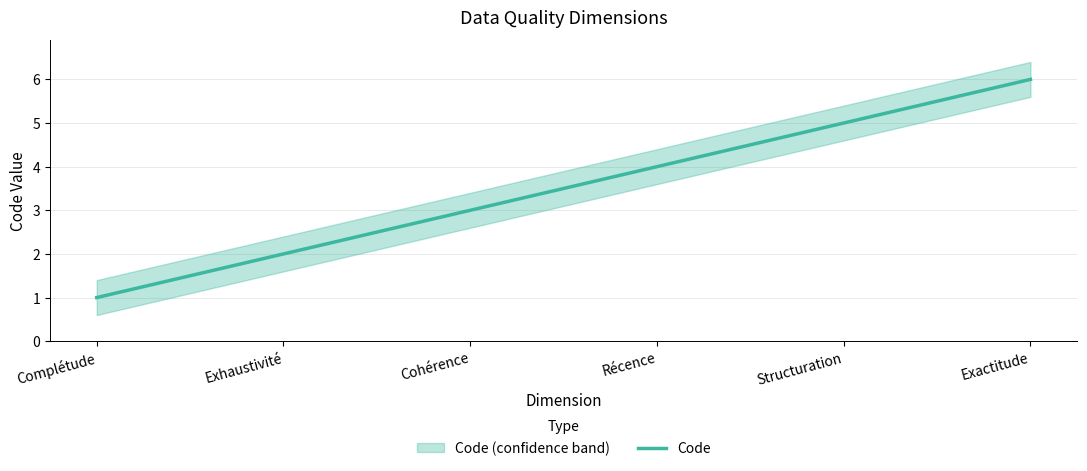

What is the change in value from Récence to Exactitude?

+2